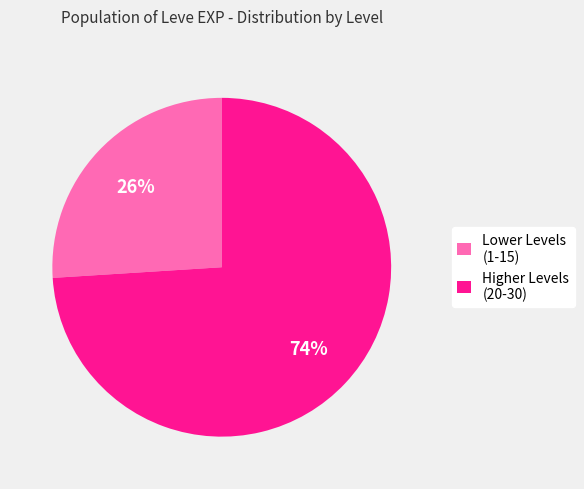

To the nearest percent, what portion does Higher Levels (20-30) represent?

74%